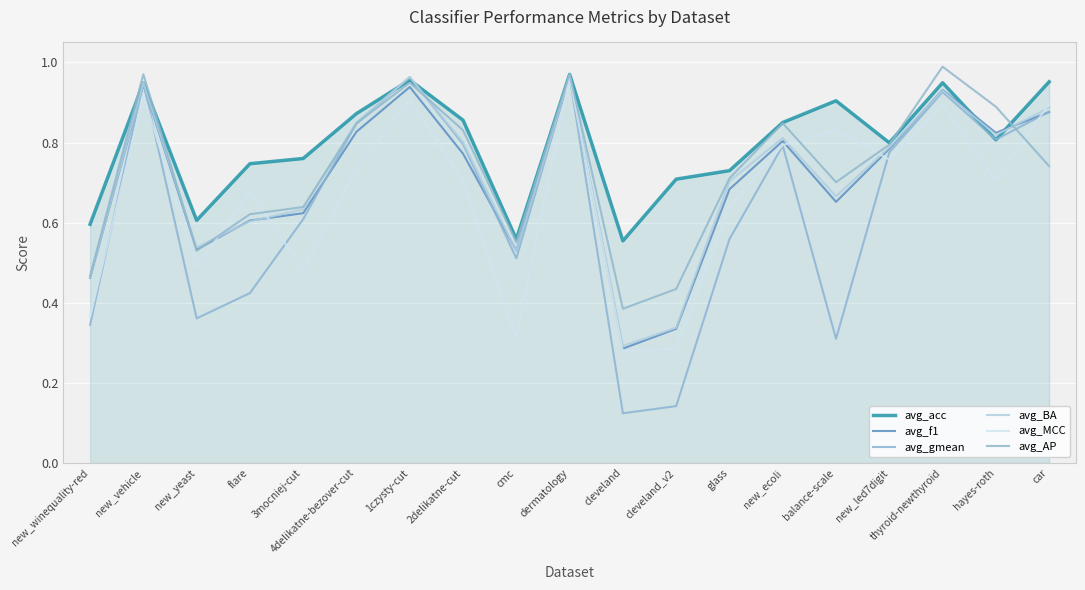

Does the chart have visible grid lines?

Yes